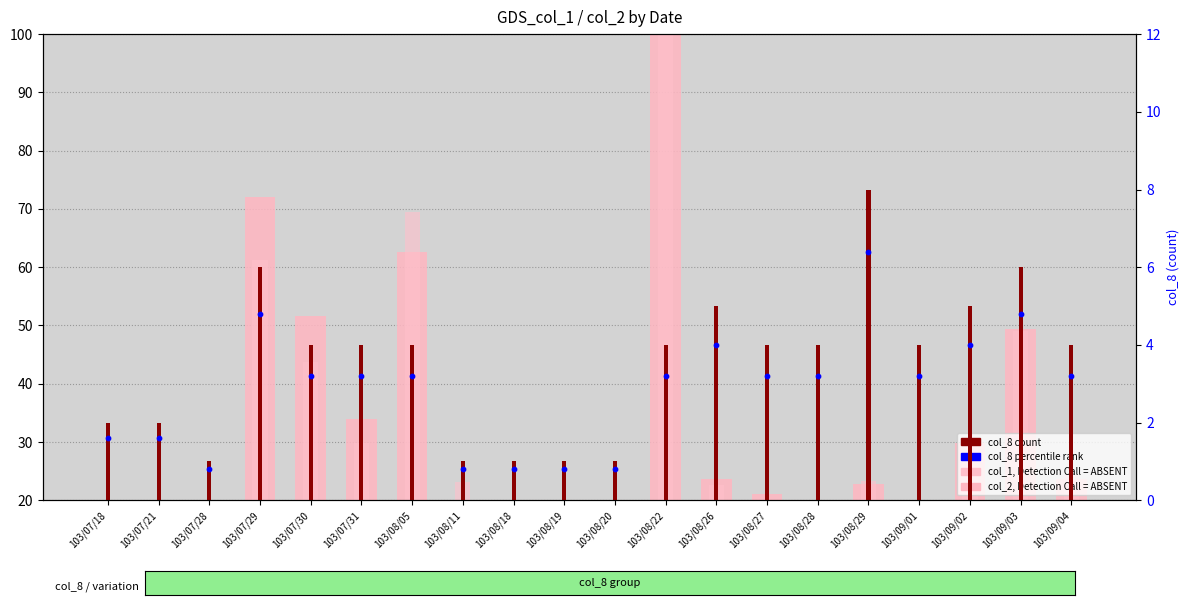

What is the total value across all series at 103/08/05?

139.3